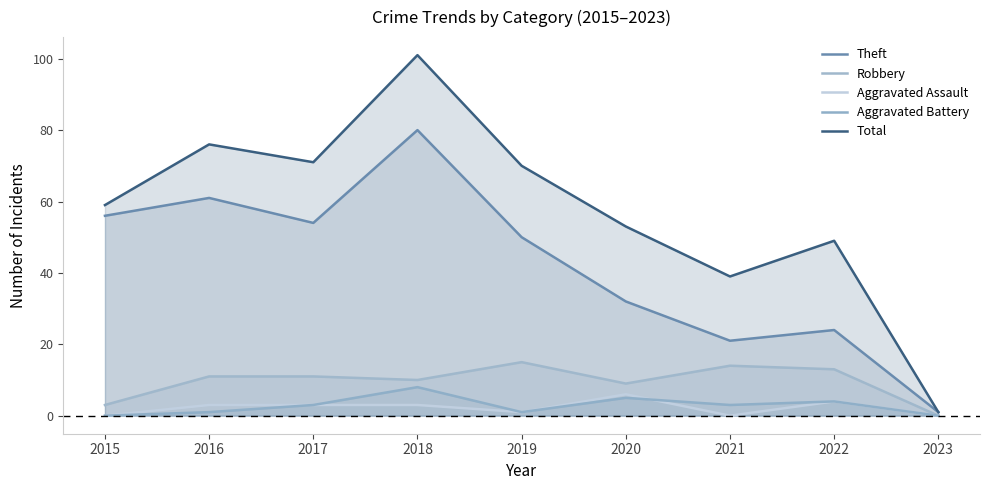

What is the difference between the maximum and minimum values in the Robbery series?

15